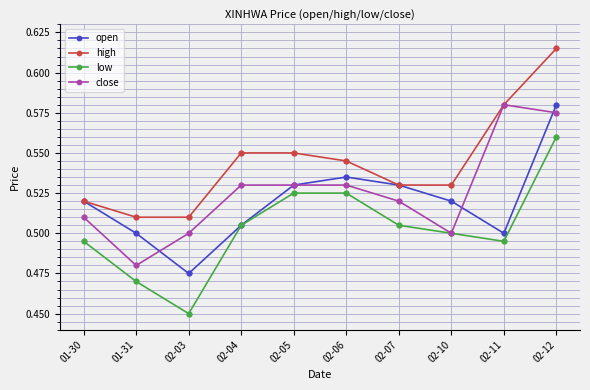

Which category has the highest value in the low series?

02-12